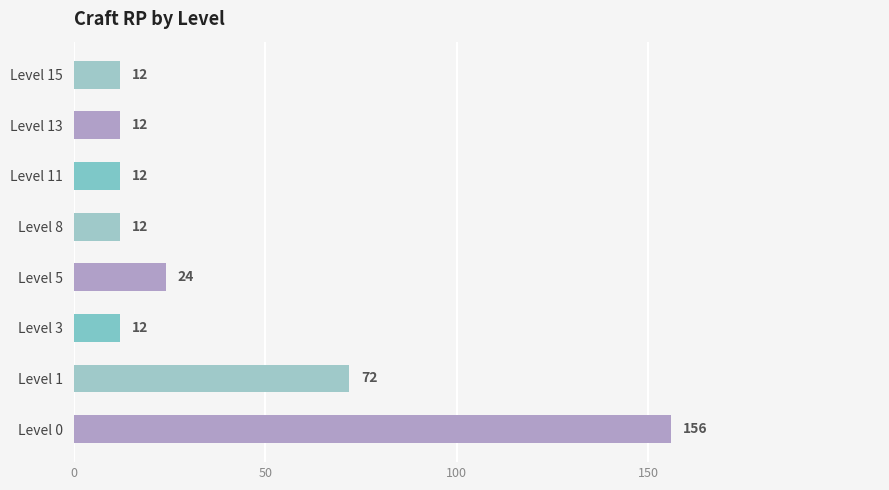

The value at Level 8 is 21. True or false?

False